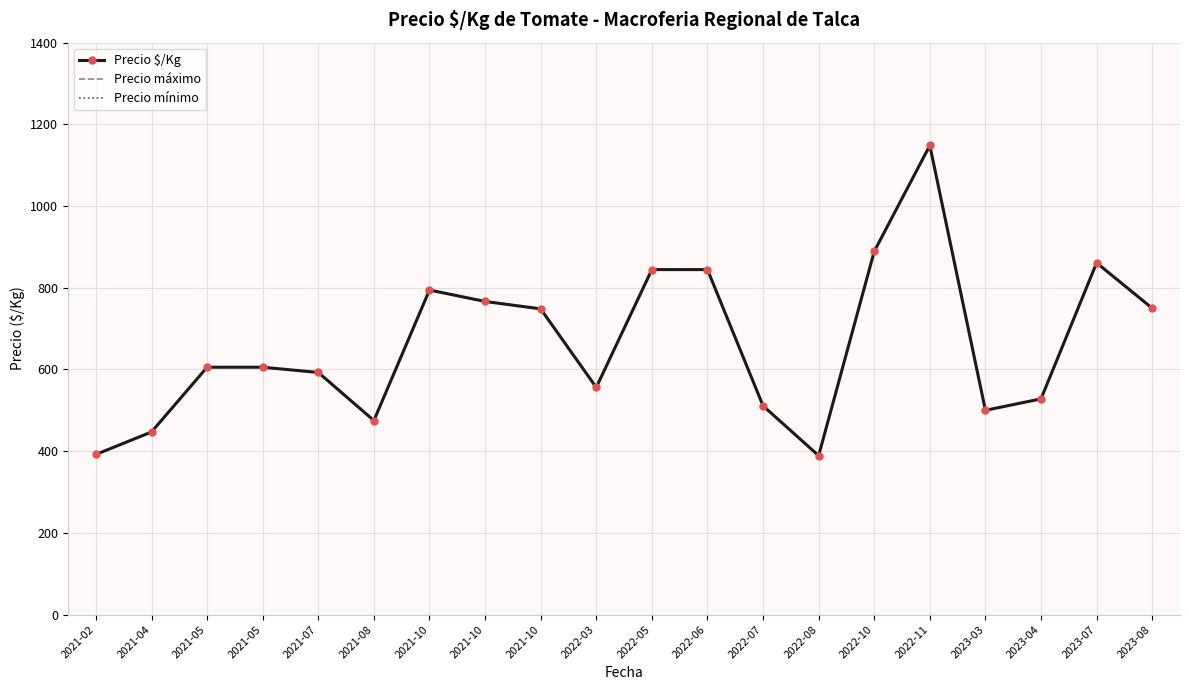

What are all the series names shown in the legend?

Precio $/Kg, Precio máximo, Precio mínimo